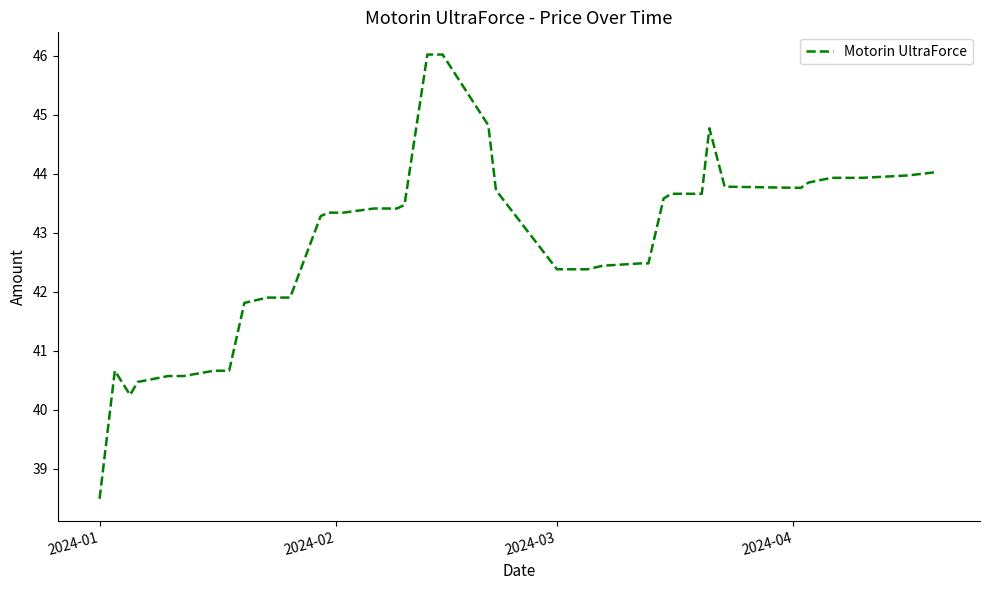

What is the greatest value displayed?

46.0